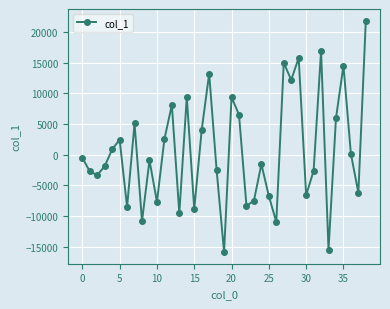

What is the difference between the maximum and second lowest values?

37344.9